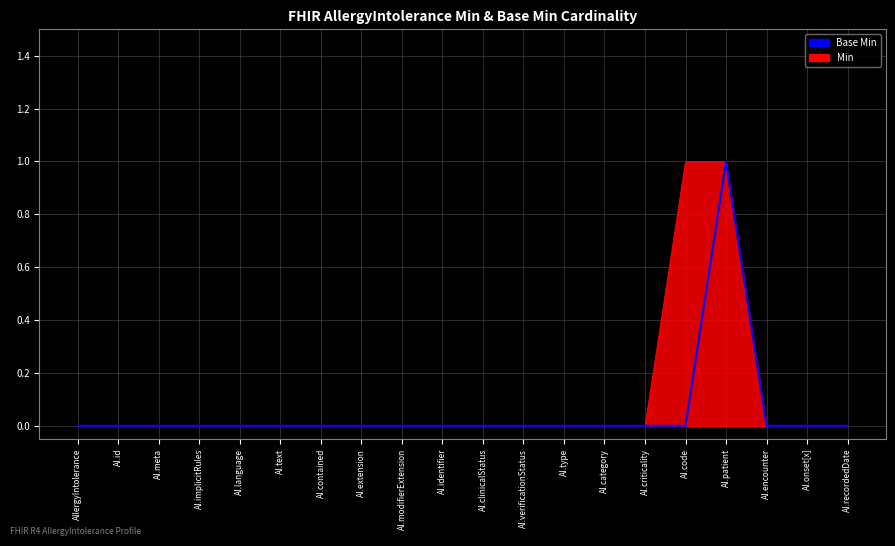

Rank the categories by value from lowest to highest.

AllergyIntolerance, AI.id, AI.meta, AI.implicitRules, AI.language, AI.text, AI.contained, AI.extension, AI.modifierExtension, AI.identifier, AI.clinicalStatus, AI.verificationStatus, AI.type, AI.category, AI.criticality, AI.code, AI.encounter, AI.onset[x], AI.recordedDate, AI.patient